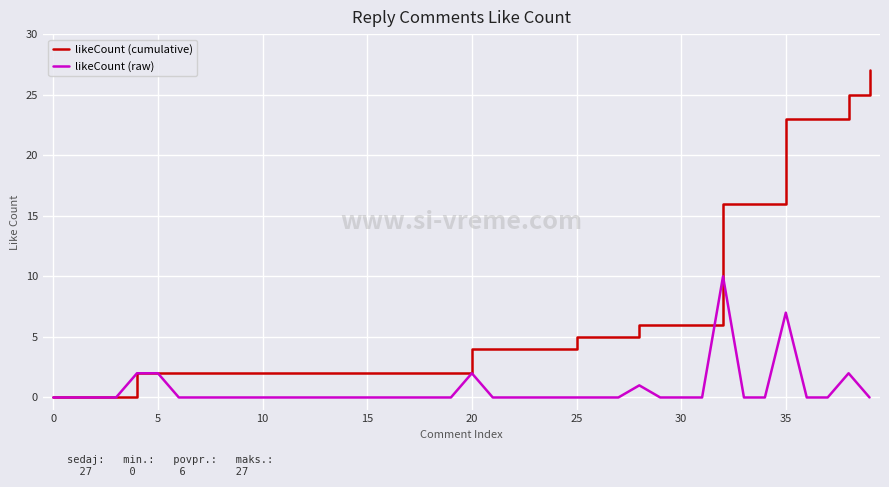

Which series has the largest total across all categories?

likeCount (cumulative)